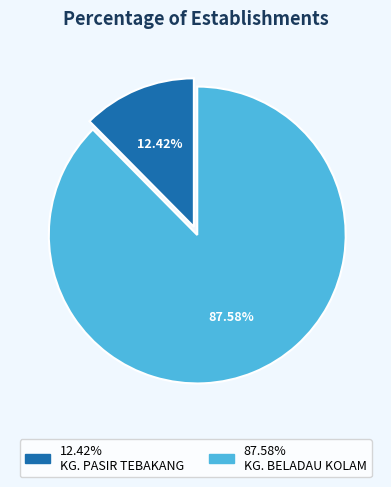

To the nearest percent, what is the difference between the largest and smallest slice percentages?

75%